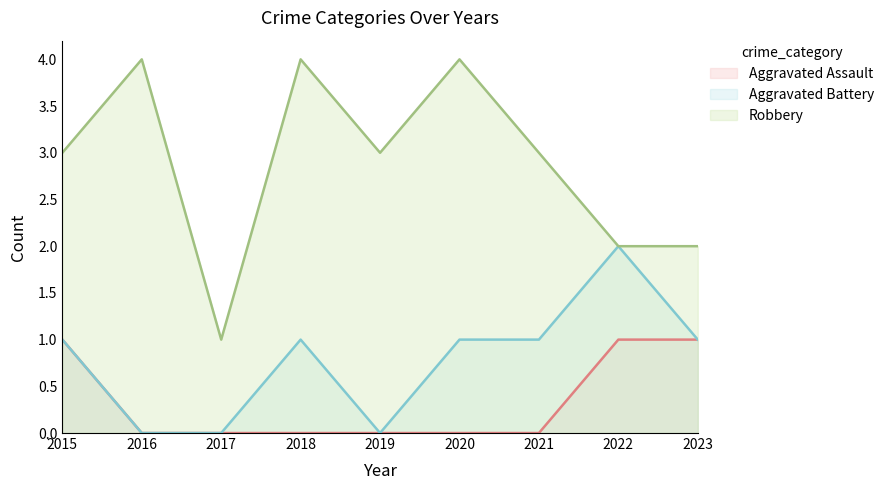

The Robbery series shows 1 at 2017. True or false?

True